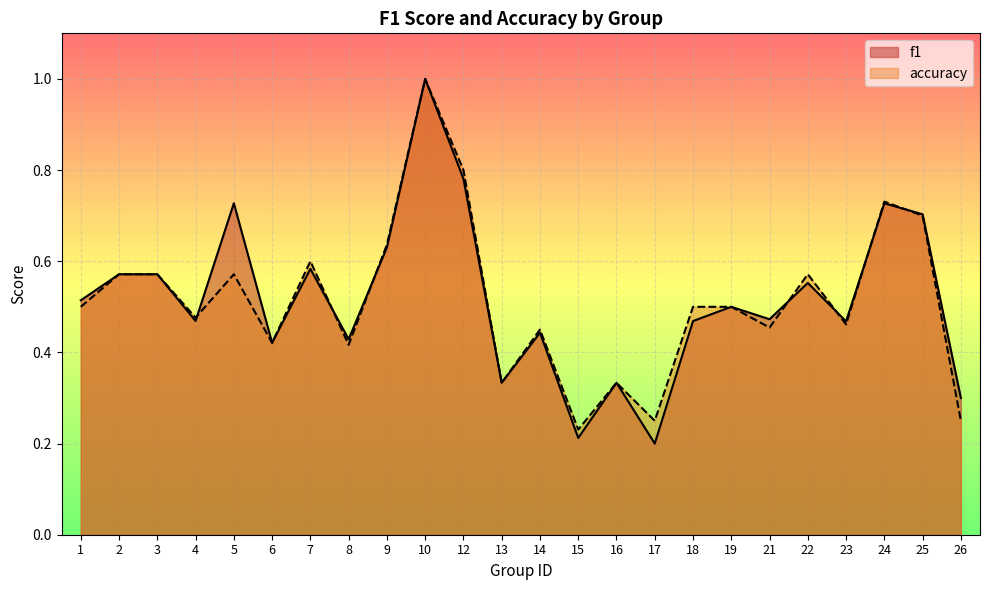

True or false: accuracy has more than 1 points higher than both neighbors.

True